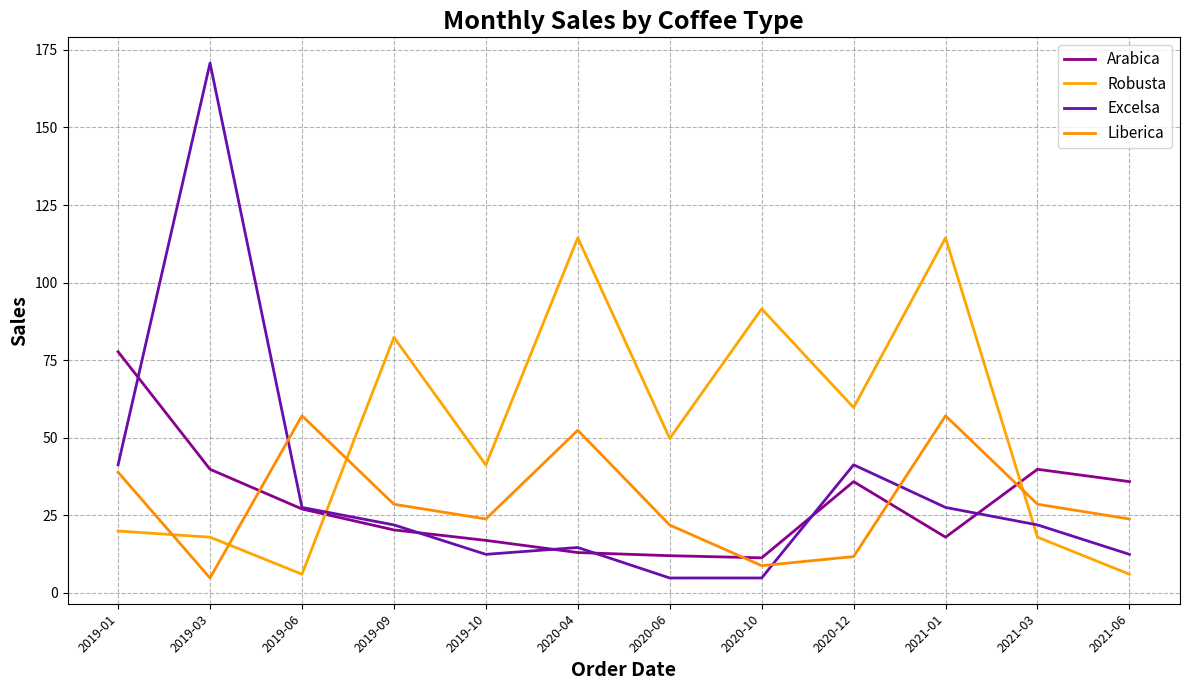

What value does the Excelsa series have at 2021-06?

12.4